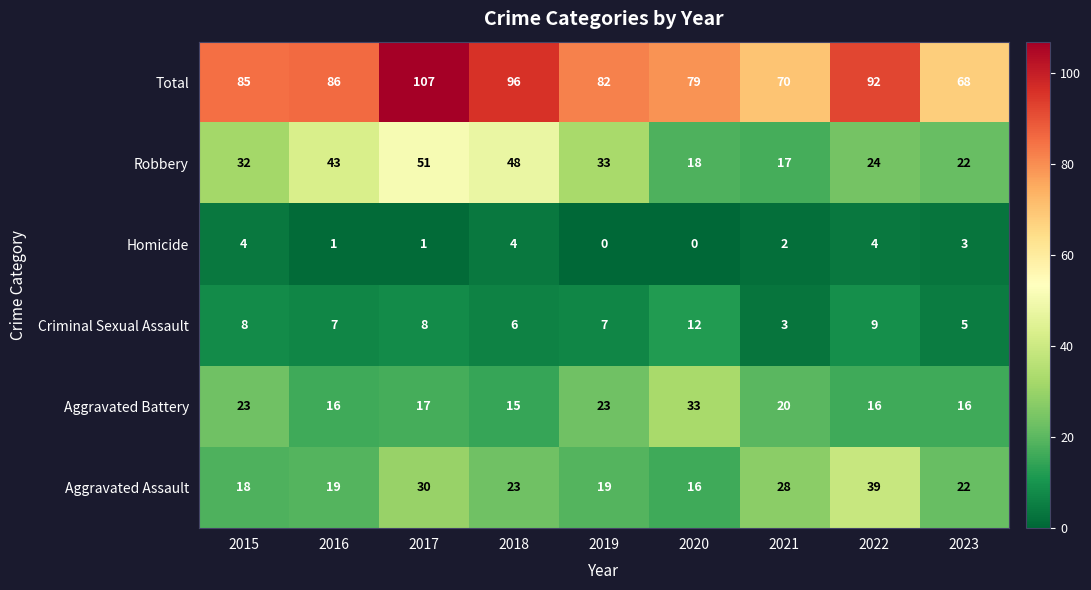

What is the total value across all series at 2016?

172